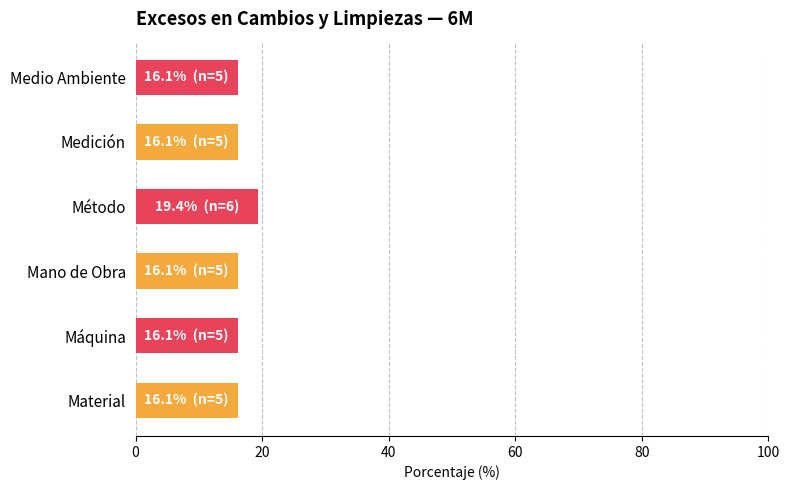

What is the smallest value displayed?

16.1